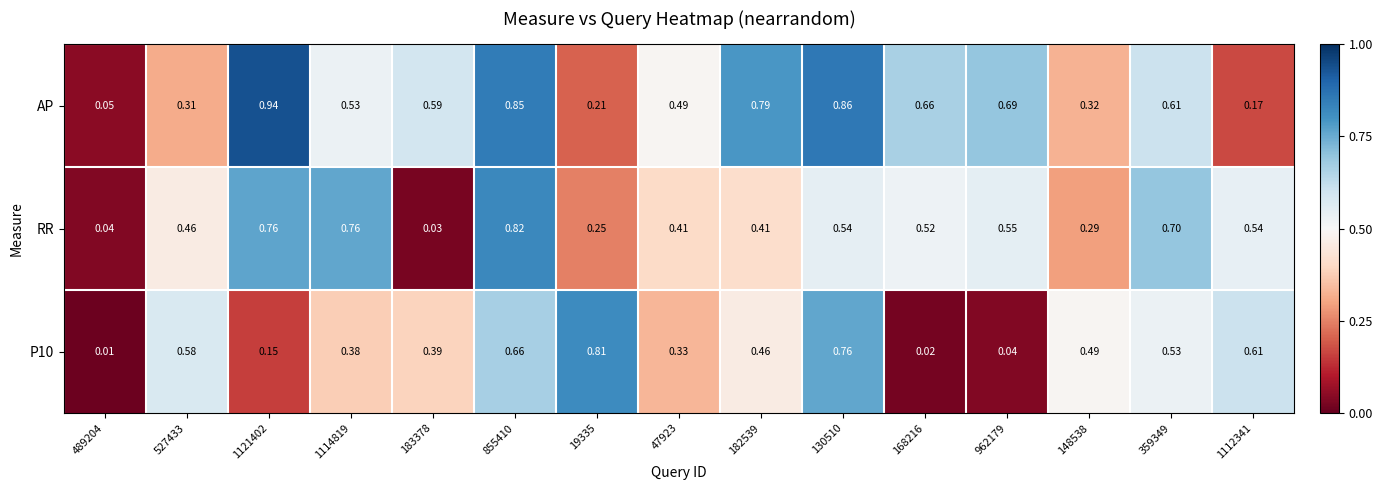

Which series has the largest range (max minus min)?

AP